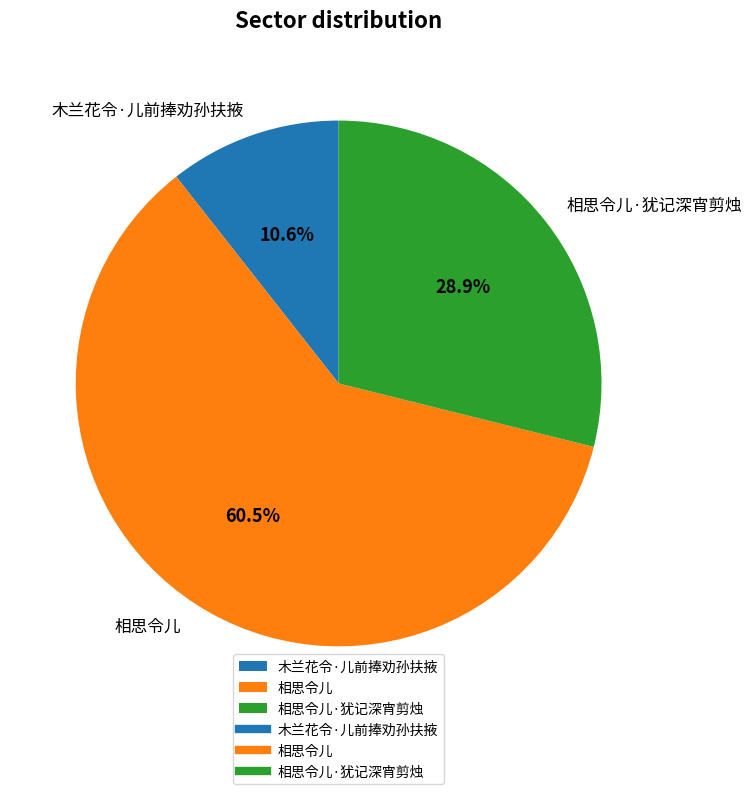

What is the total percentage of 木兰花令·儿前捧劝孙扶掖 and 相思令儿·犹记深宵剪烛?

39.5%